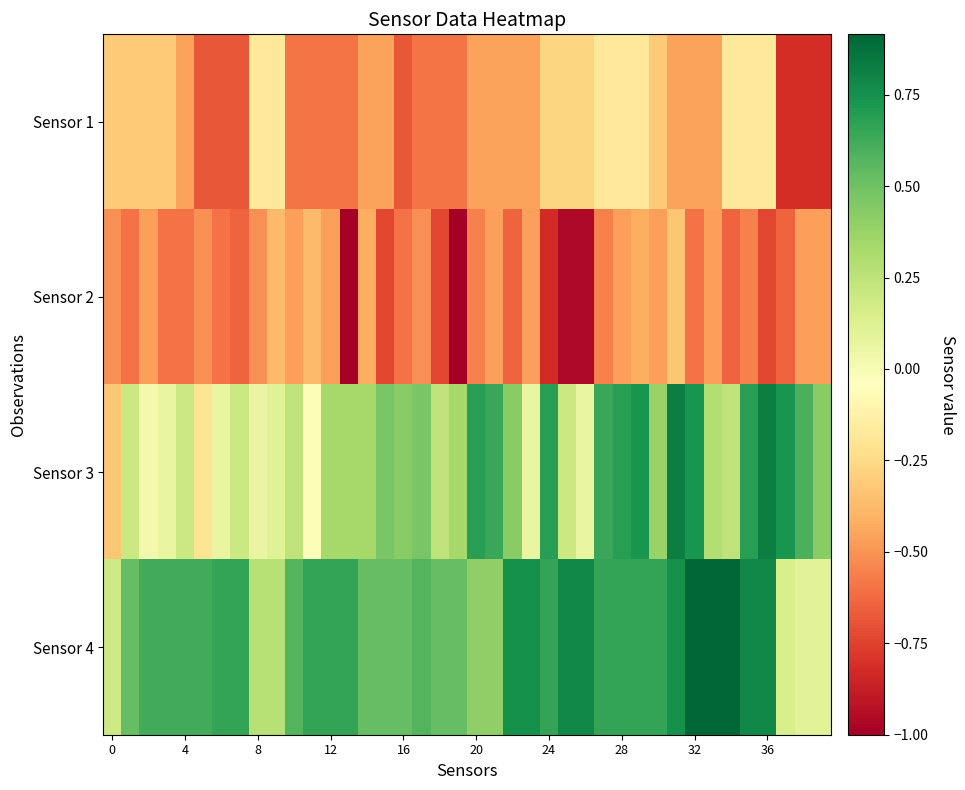

What is the minimum value shown in the chart?

-1.0